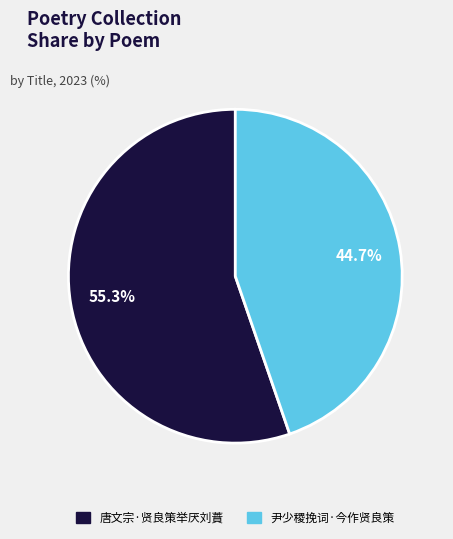

Combined, what portion of the pie is 尹少稷挽词·今作贤良策 and 唐文宗·贤良策举厌刘蕡?

100.0%